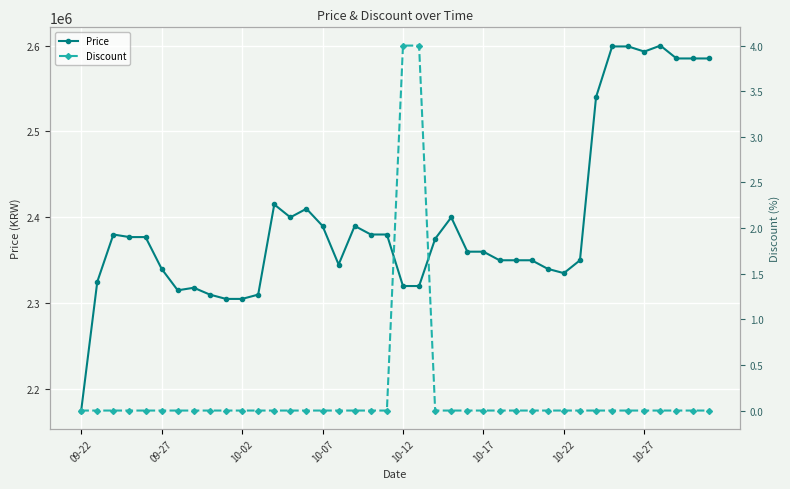

At how many categories does at least one series exceed 621347?

40